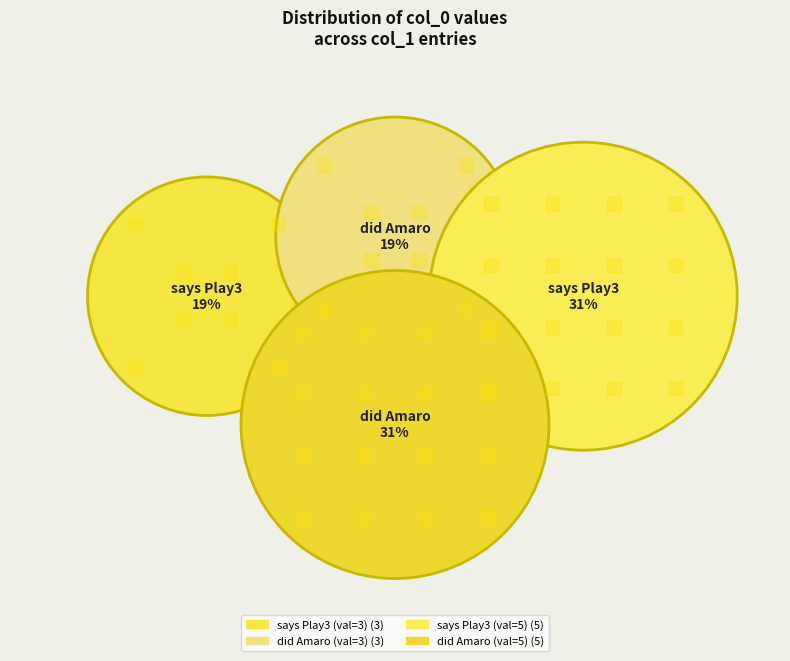

What is the largest slice in the pie chart?

says Play3 fans (col_0=5)